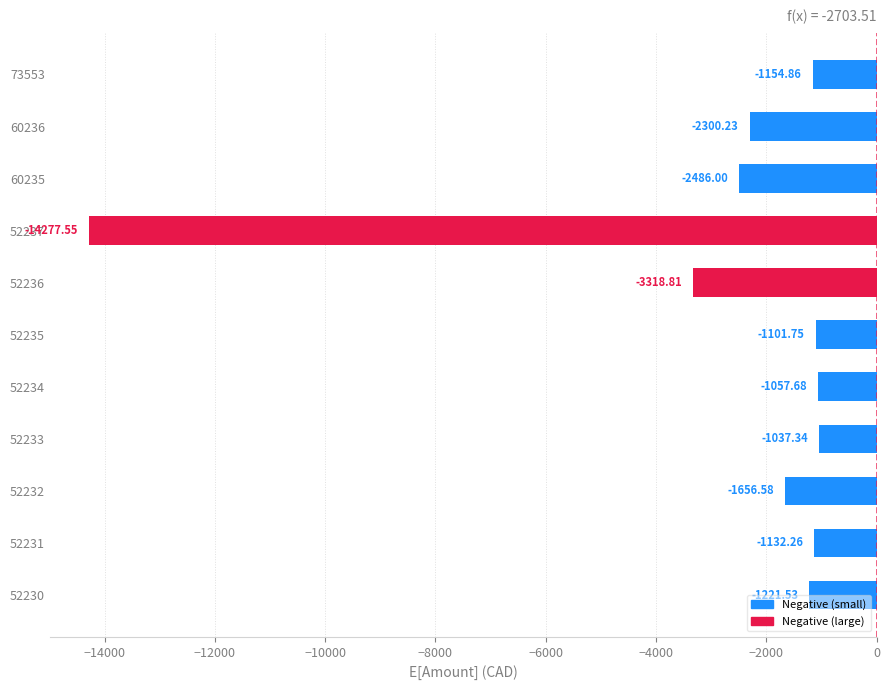

Rank the categories by value from lowest to highest.

52237, 52236, 60235, 60236, 52232, 52230, 73553, 52231, 52235, 52234, 52233